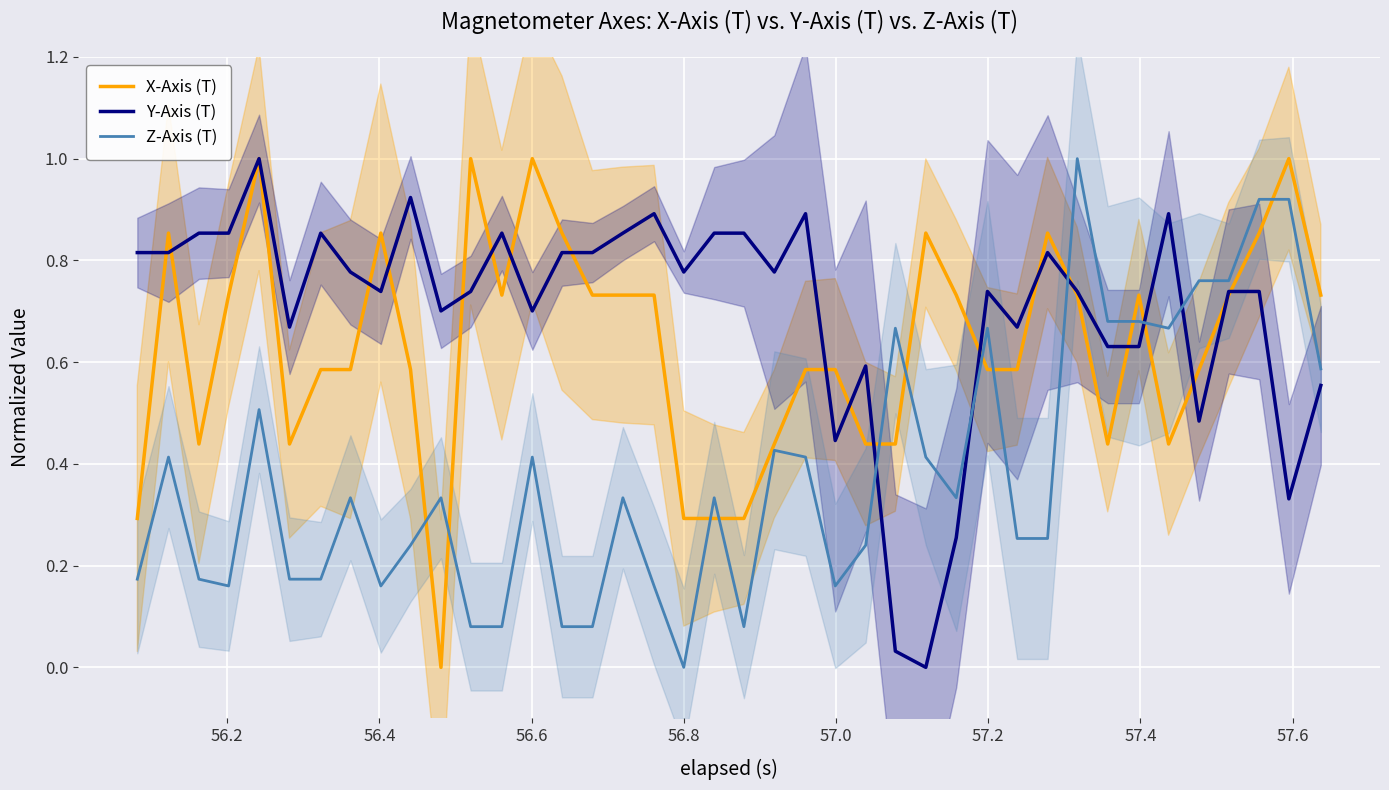

After their last crossing, which series has the higher values: Y-Axis (T) or Z-Axis (T)?

Z-Axis (T)